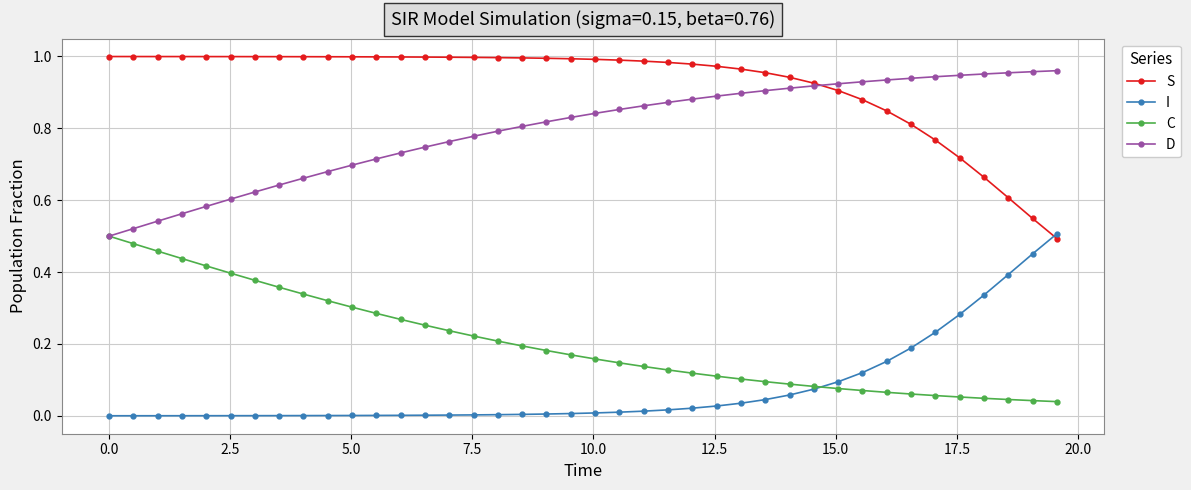

True or false: S and C cross at least once.

False